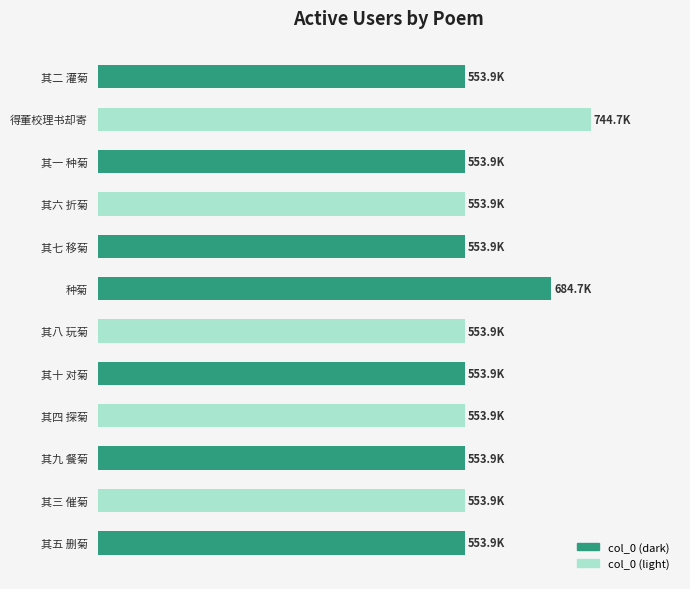

Are the bars horizontal?

Yes